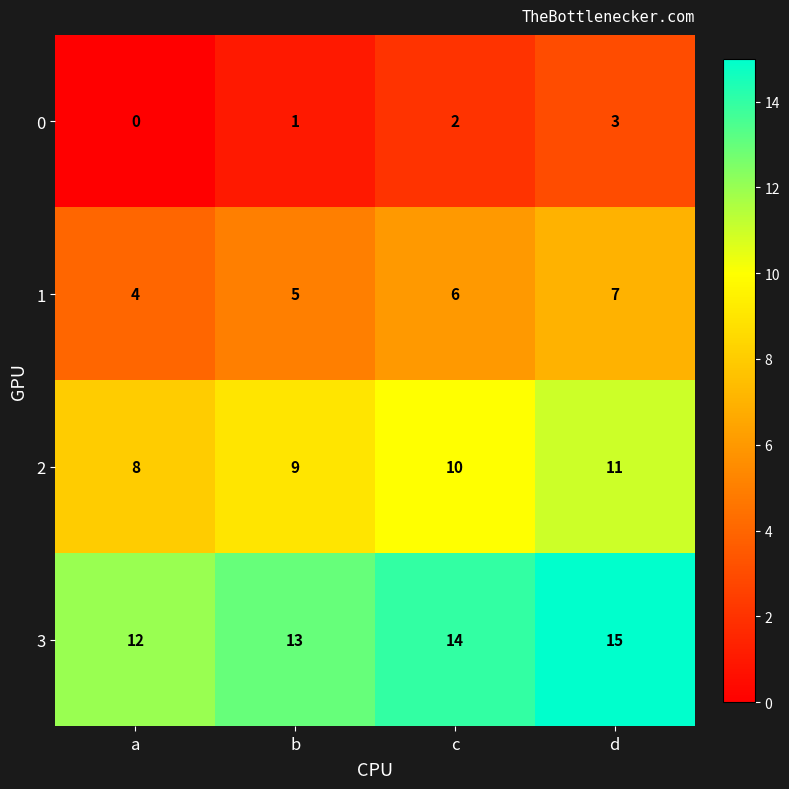

At how many categories does at least one series exceed 10?

4